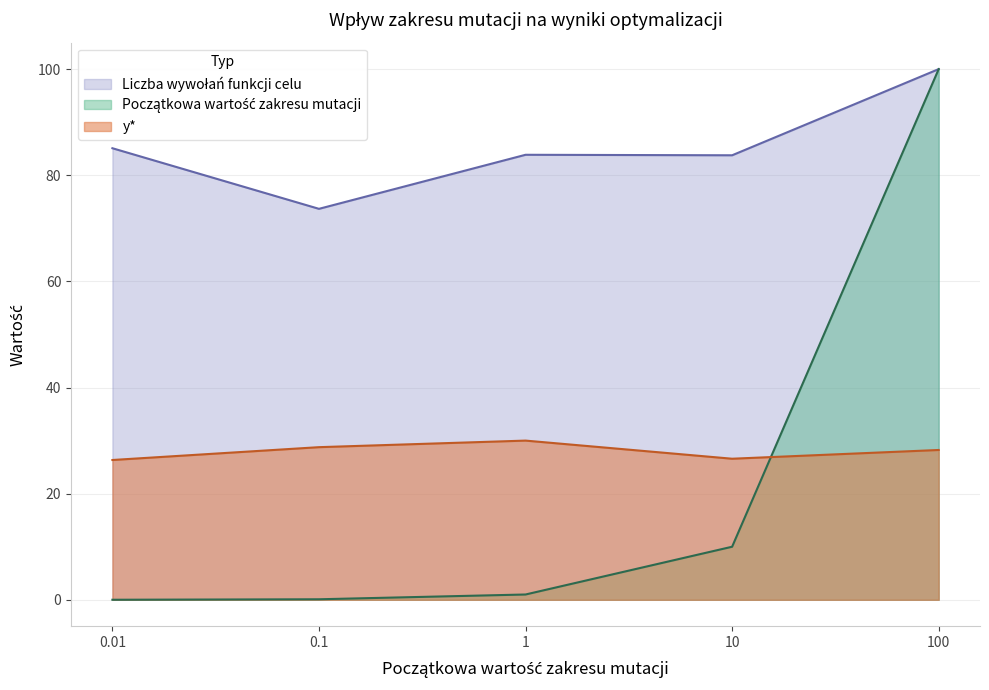

Rank the series by their maximum value, from highest to lowest.

Poczatkowa wartosc zakresu mutacji, Liczba wywolan funkcji celu, y*